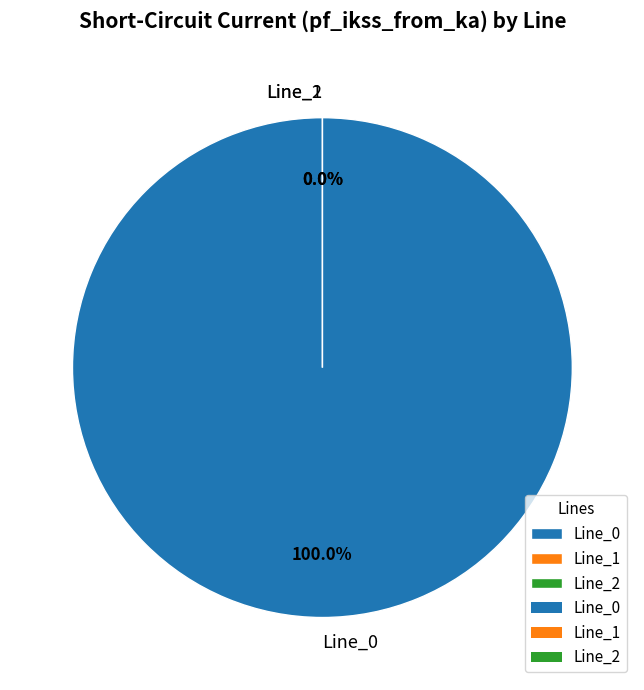

What is the majority slice?

Line_0